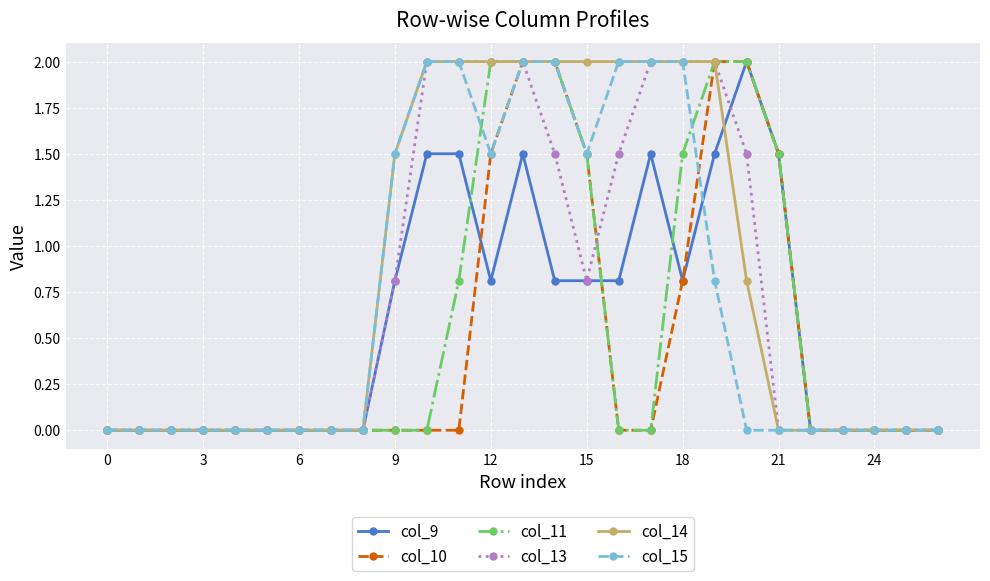

Does the chart have visible grid lines?

Yes